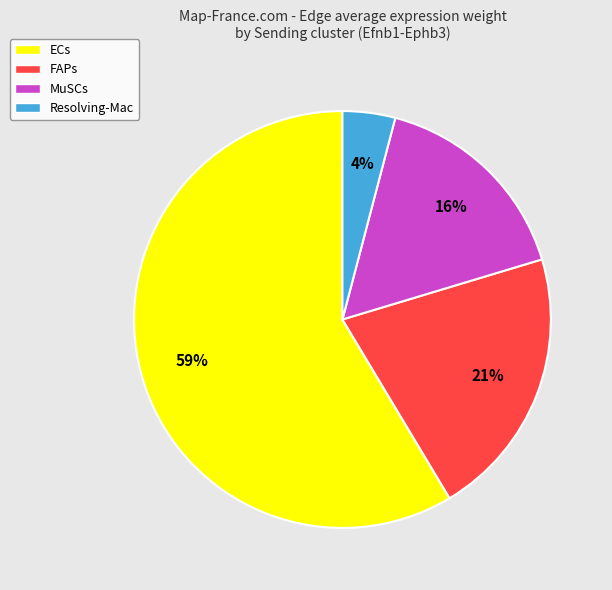

Is there a majority slice in this chart?

Yes